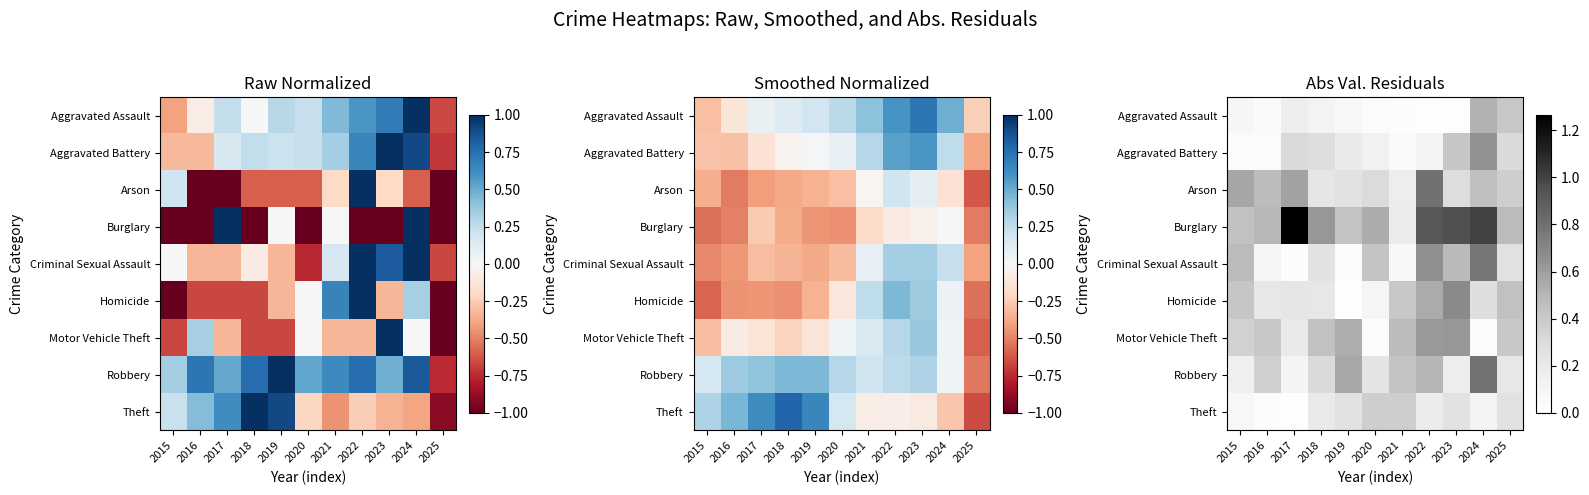

Is it true that Aggravated Battery equals 0.1 at 2021?

False